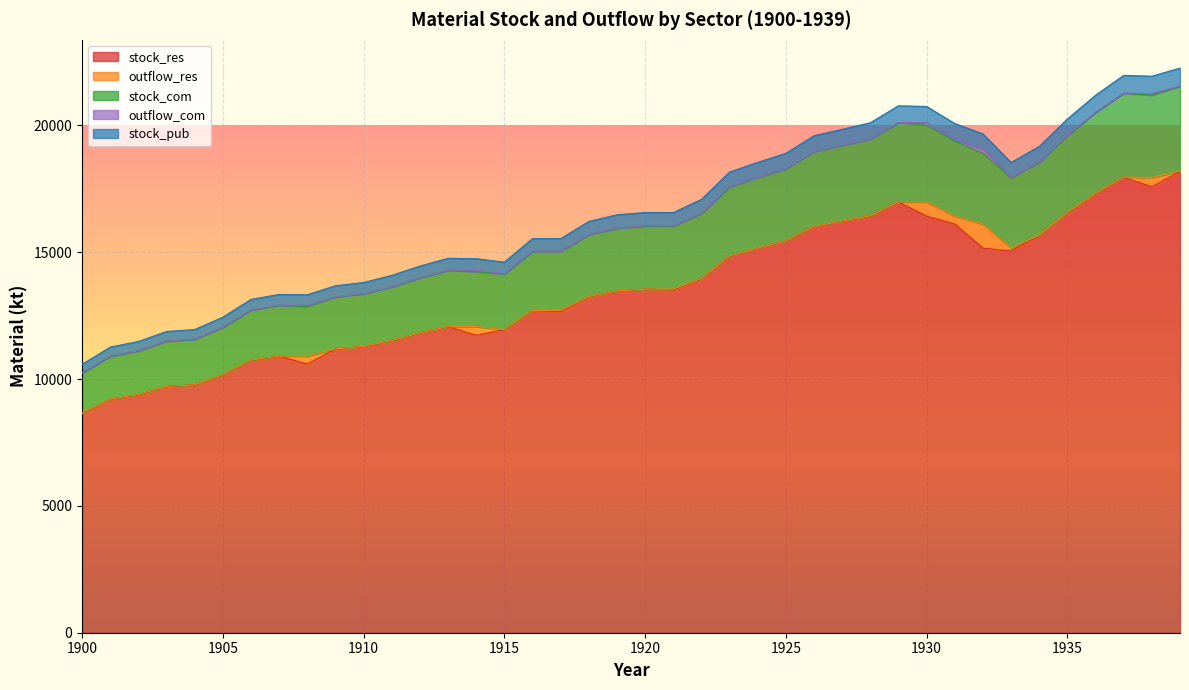

Which category has the highest value in the stock_res series?

1939